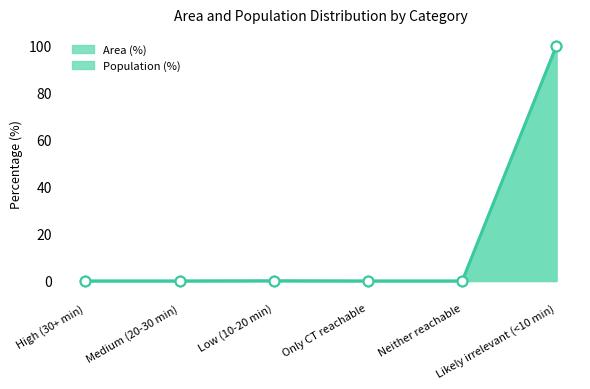

Is the value of Population (%) points at Medium (20-30 min) greater than the value of Population (%) line at Only CT reachable?

No